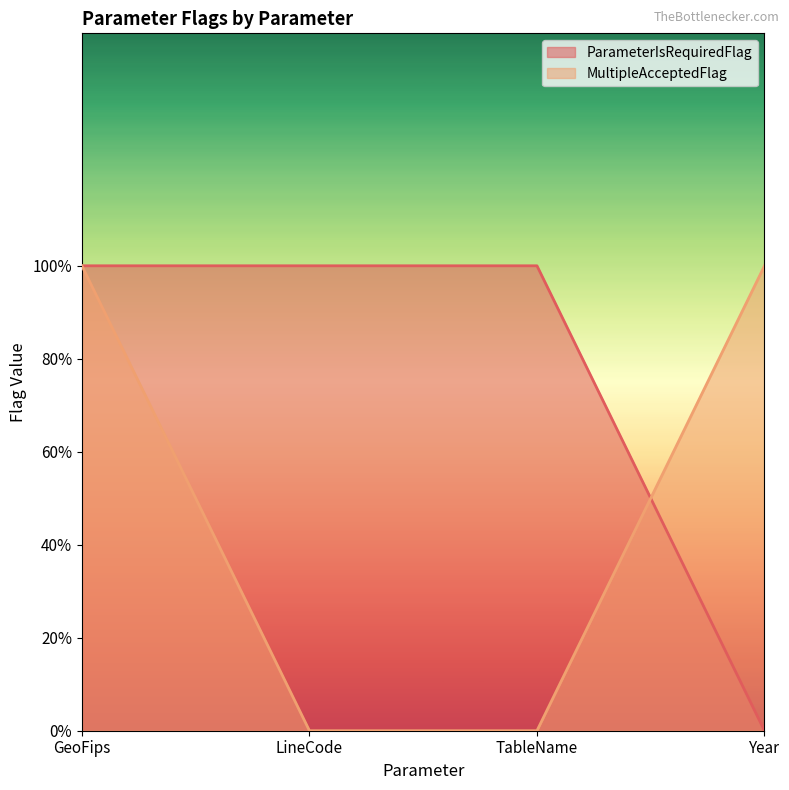

How many lines are shown in the chart?

2